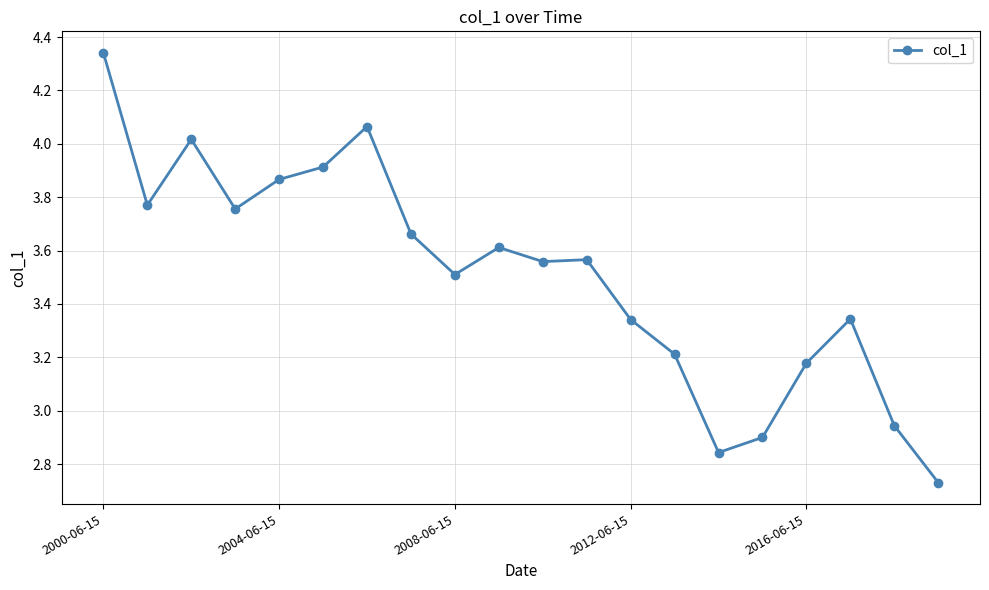

What is the average value?

3.5